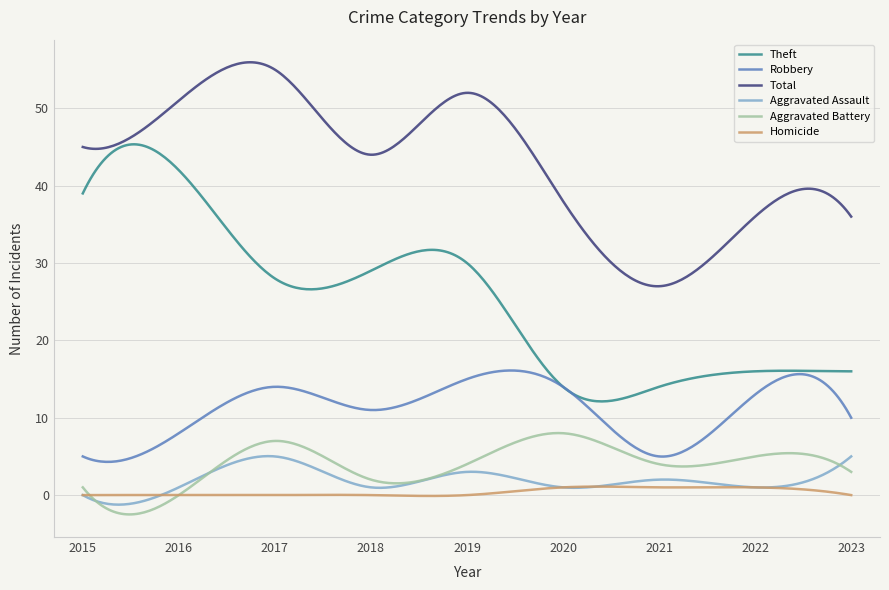

What is the lowest value of the Robbery series?

4.3